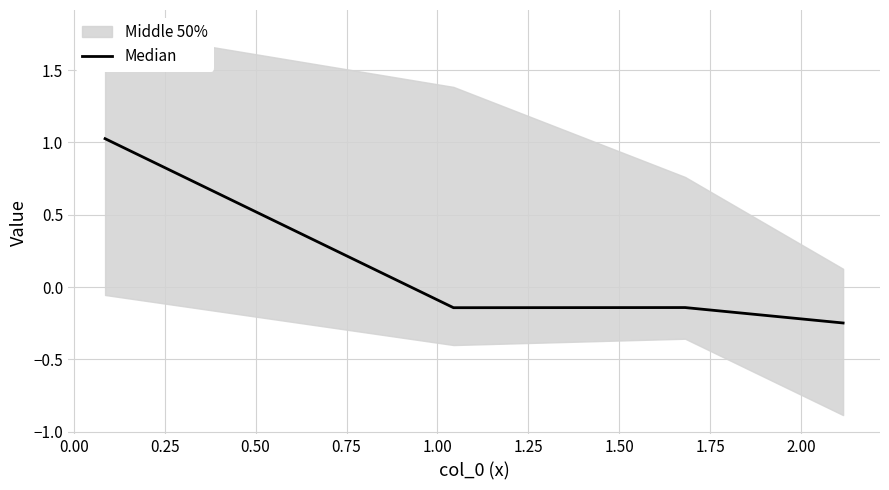

What is the average value?

0.1